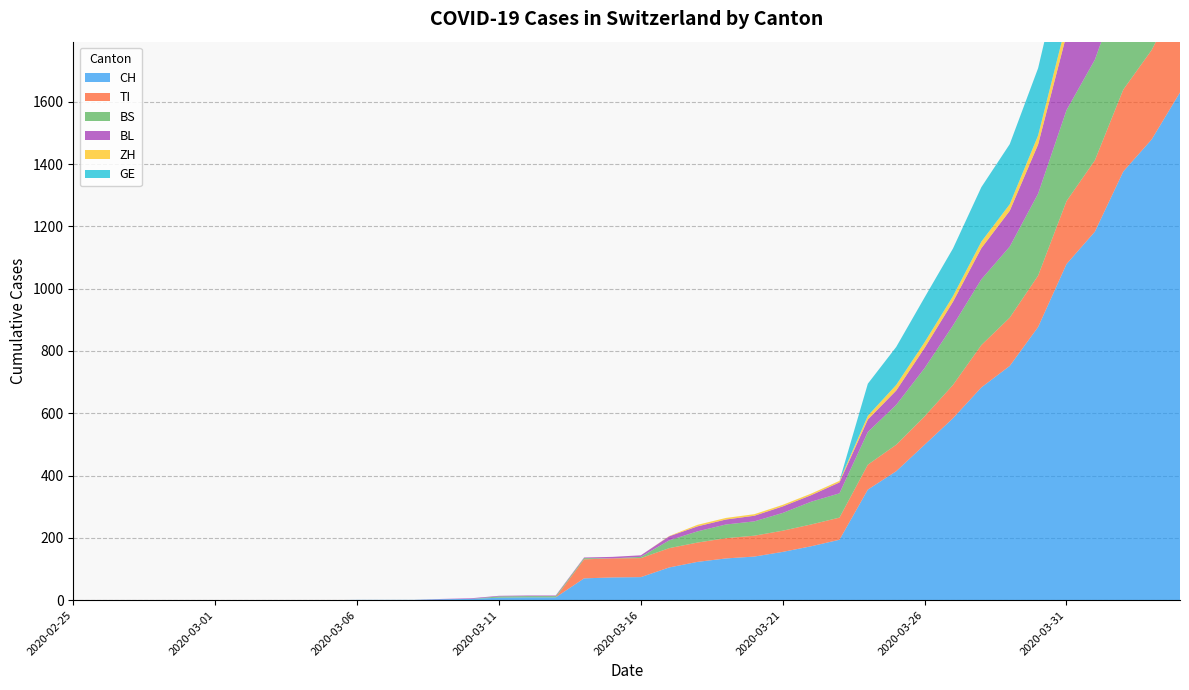

Reading right to left, what are all the values shown in this chart?

CH: 1630	1479	1376	1183	1079	877	752	683	584	499	414	355	194	173	155	140	134	123	105	74	73	70	9	9	8	4	3	1	1	1	0	0	0	0	0	0	0	0	0	0
TI: 314	287	263	229	202	165	155	136	107	91	85	80	71	70	68	67	65	62	62	61	61	61	0	0	0	0	0	0	0	0	0	0	0	0	0	0	0	0	0	0
BS: 434	397	350	323	292	263	228	211	191	155	128	105	78	73	57	46	44	36	25	4	0	4	4	4	4	0	0	0	0	0	0	0	0	0	0	0	0	0	0	0
BL: 298	266	262	249	242	158	115	100	76	65	46	40	35	21	21	18	16	16	13	5	5	2	2	2	2	2	1	0	0	0	0	0	0	0	0	0	0	0	0	0
ZH: 46	44	41	40	39	29	21	21	18	18	18	12	5	5	5	5	5	5	1	0	0	0	0	0	0	0	0	0	0	0	0	0	0	0	0	0	0	0	0	0
GE: 305	284	283	260	241	216	193	175	153	144	122	103	0	0	0	0	0	0	0	0	0	0	0	0	0	0	0	0	0	0	0	0	0	0	0	0	0	0	0	0